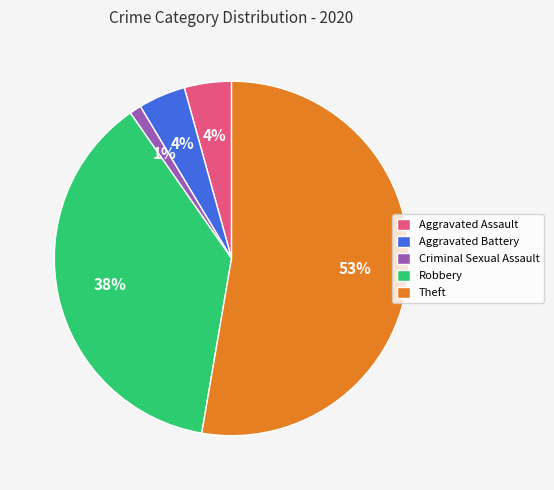

Is it true that Robbery is 26% of the pie?

False